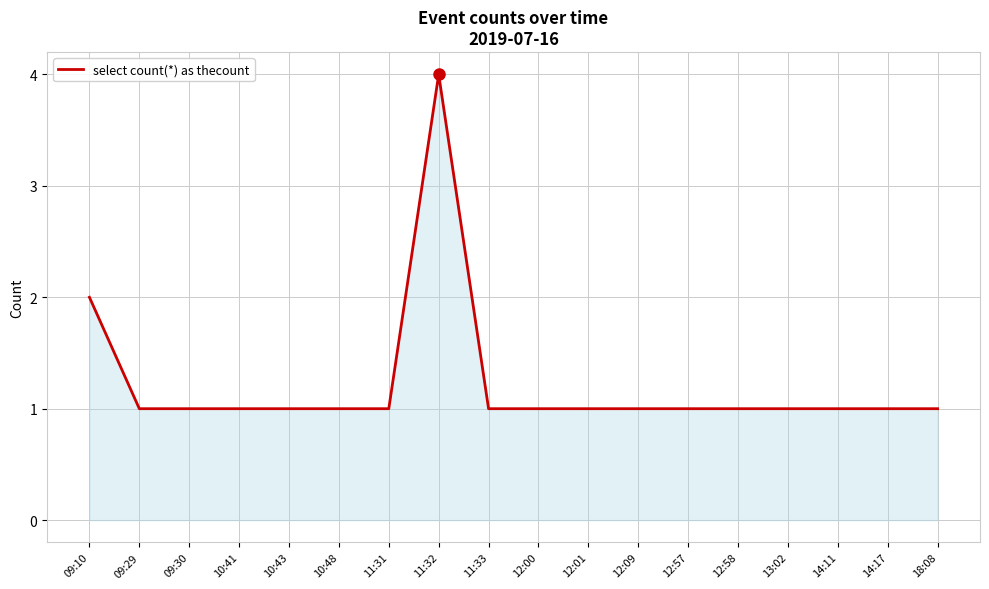

Count the values in the range 1 to 2.

17